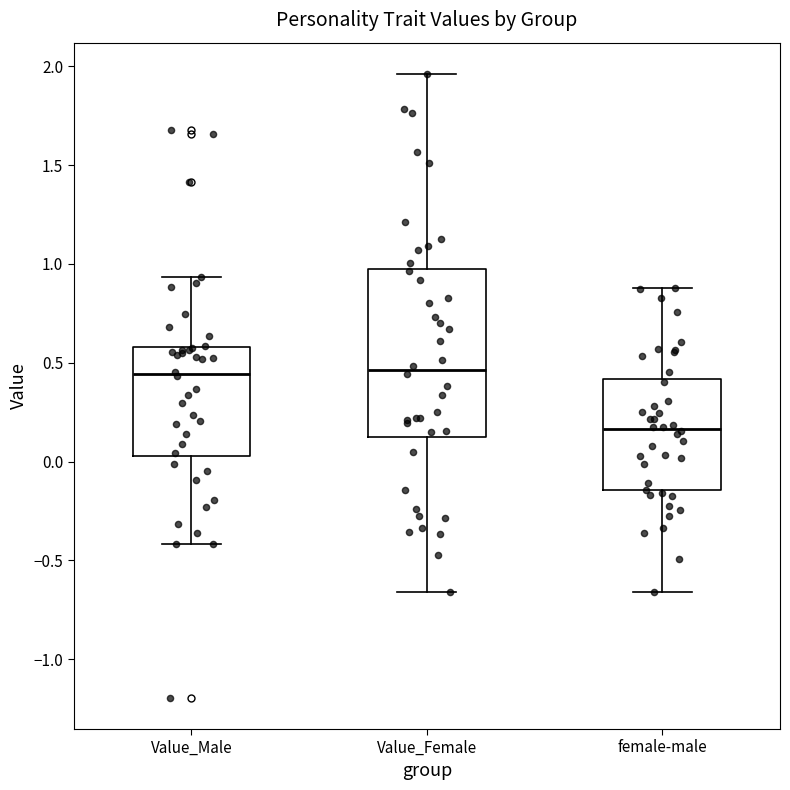

Where does the median line of the box for Value_Female sit on the y-axis? The values are not printed on the chart, so give them approximately, as read against the axis.

0.45